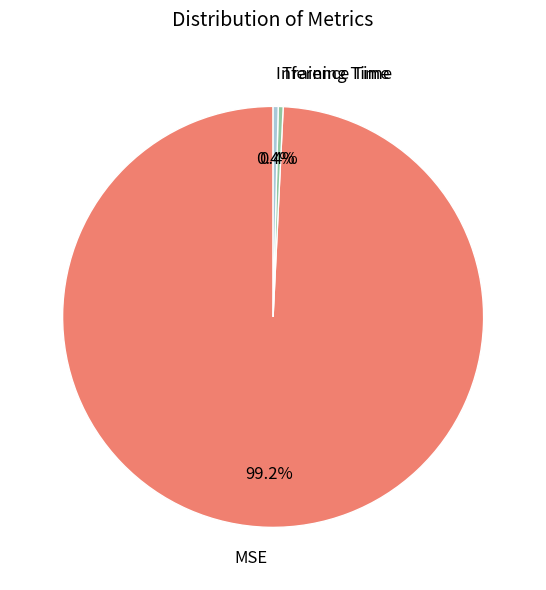

Is there any slice that represents more than half of the pie?

Yes